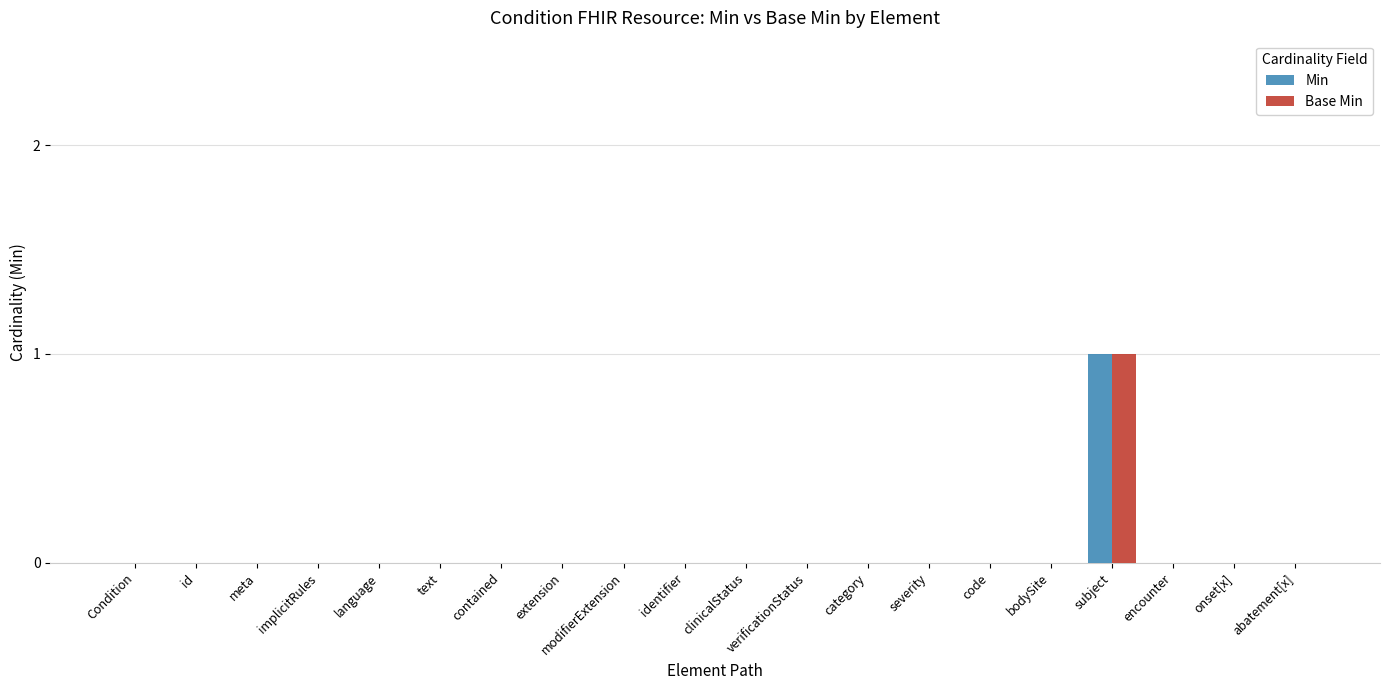

The Base Min series shows 0 at extension. True or false?

True